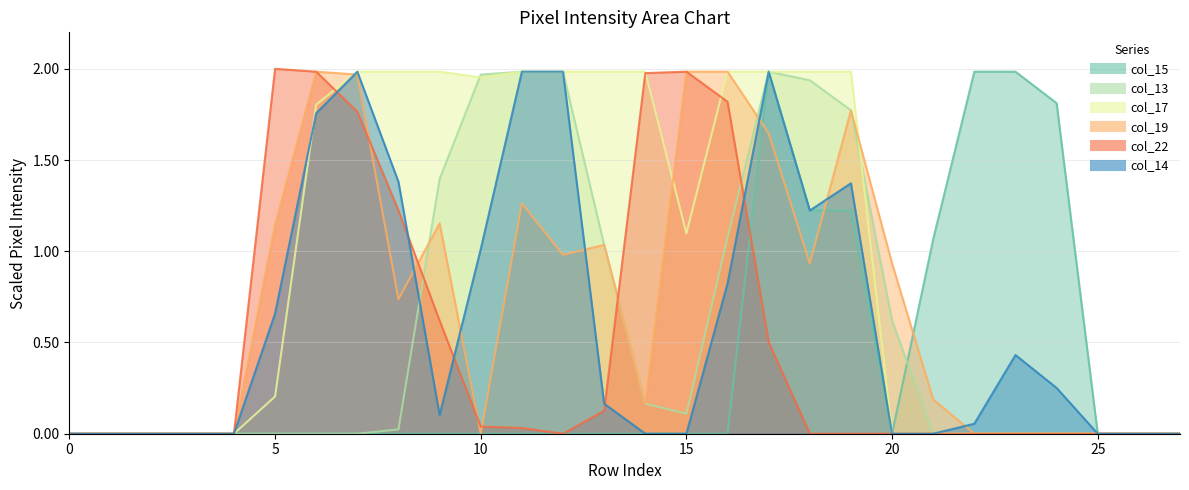

What is the sum of the col_15 values at 9 and 24?

1.8